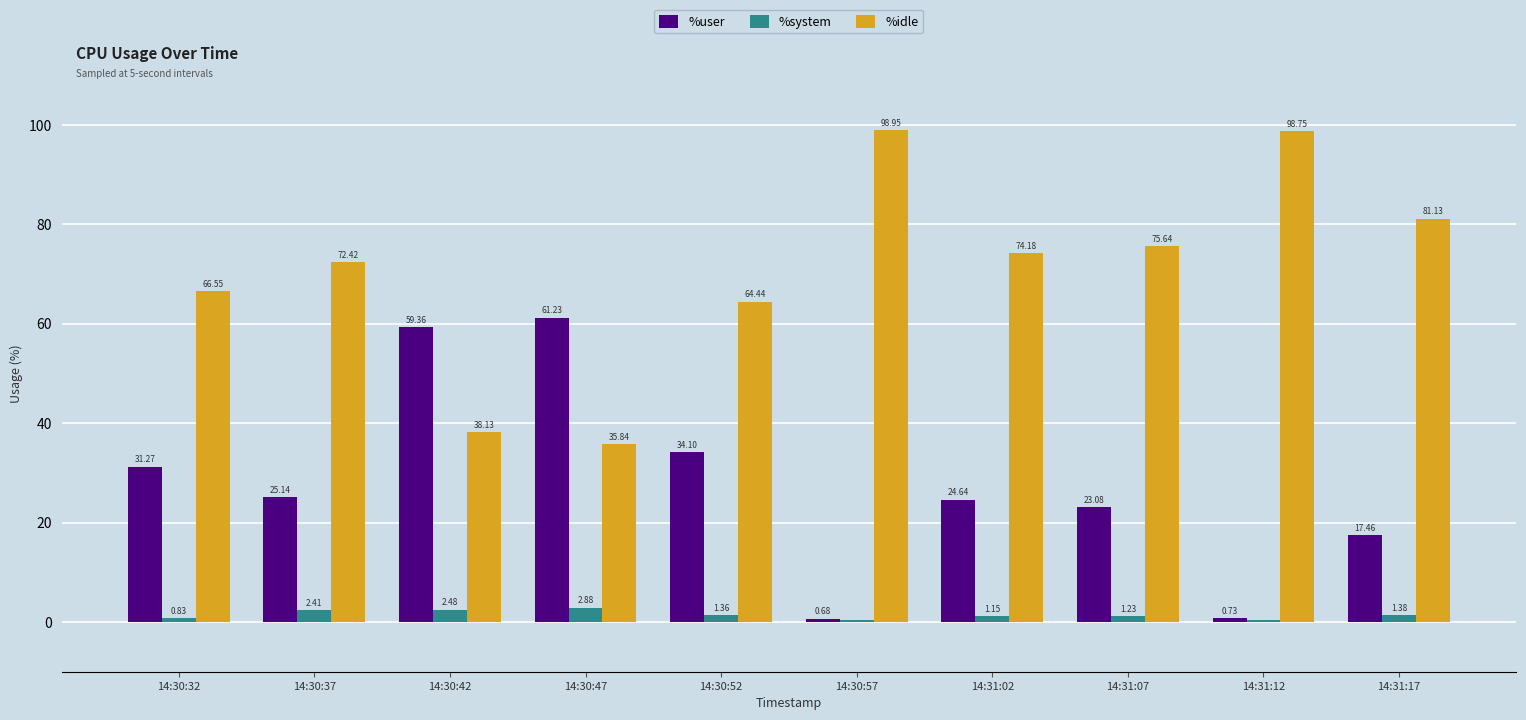

What is the total value across all series at 14:31:12?

99.8